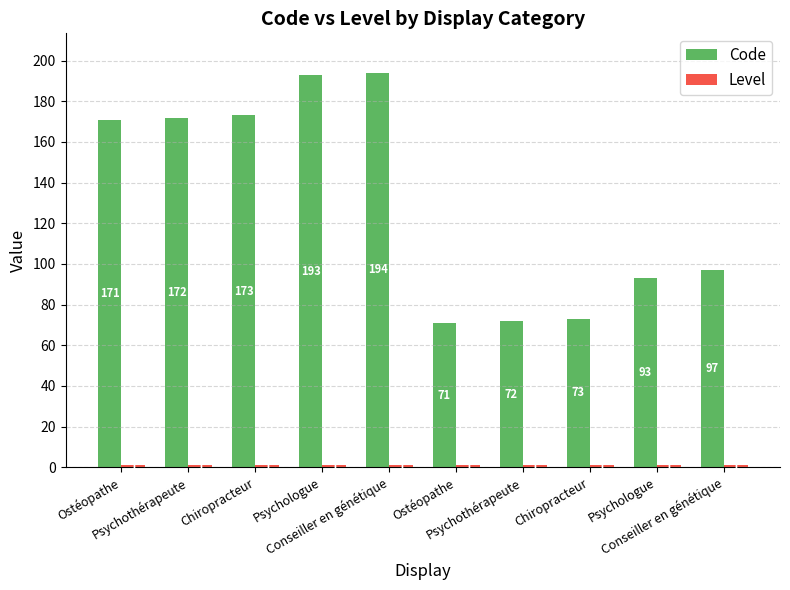

How many groups of bars are there?

10